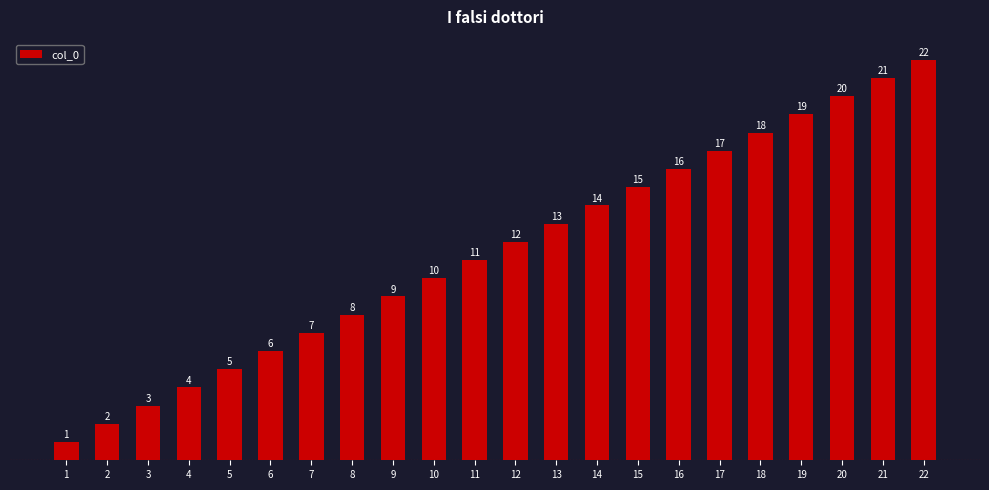

Reading left to right, extract all data points from this chart.

1=1	2=2	3=3	4=4	5=5	6=6	7=7	8=8	9=9	10=10	11=11	12=12	13=13	14=14	15=15	16=16	17=17	18=18	19=19	20=20	21=21	22=22